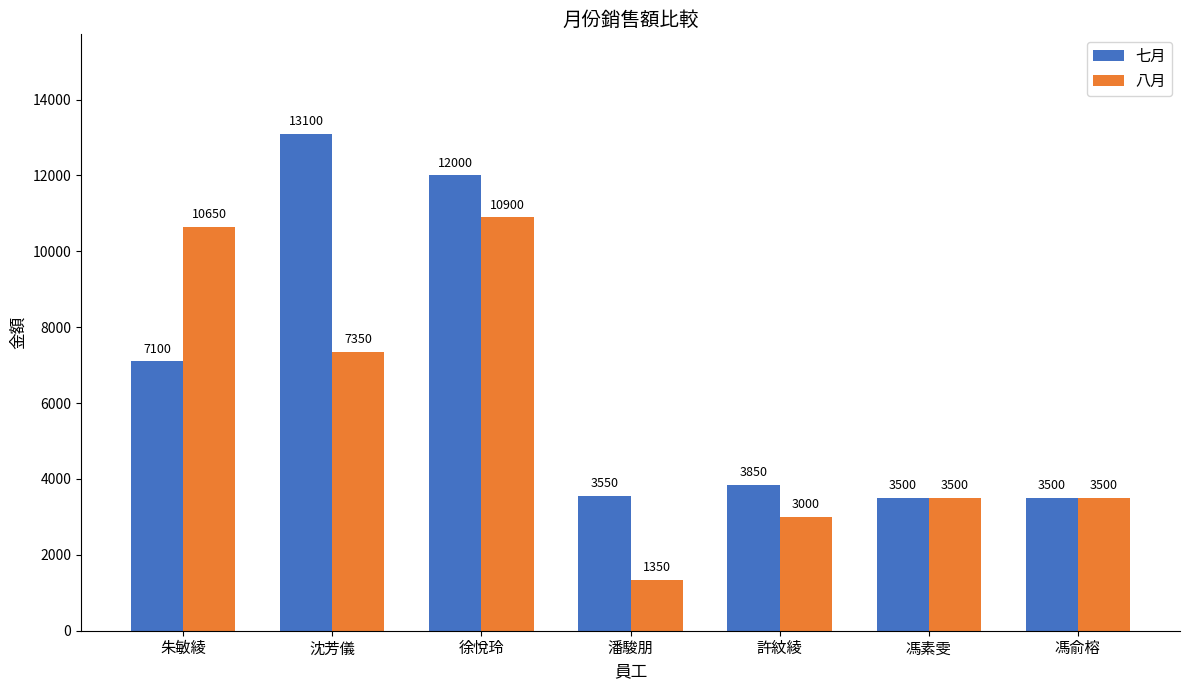

At 徐悅玲, list the series in order from smallest to largest.

八月, 七月